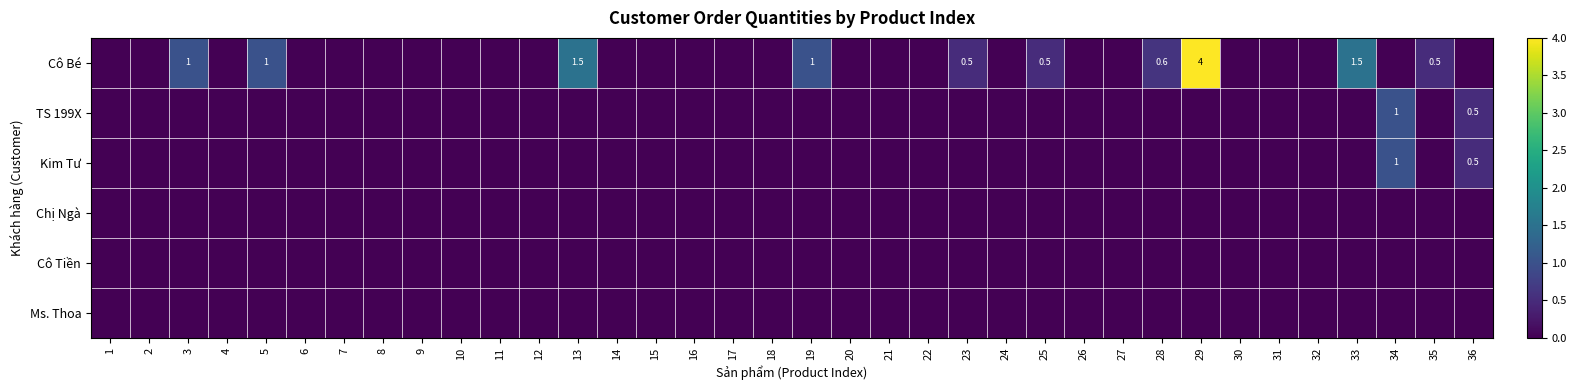

Which series has the largest total across all categories?

Cô Bé